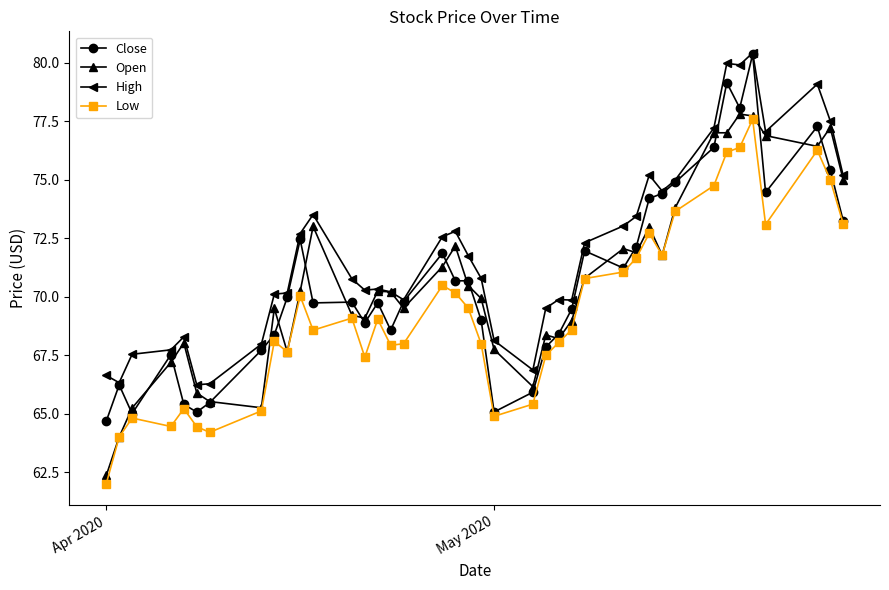

How many data points does each series have?

40